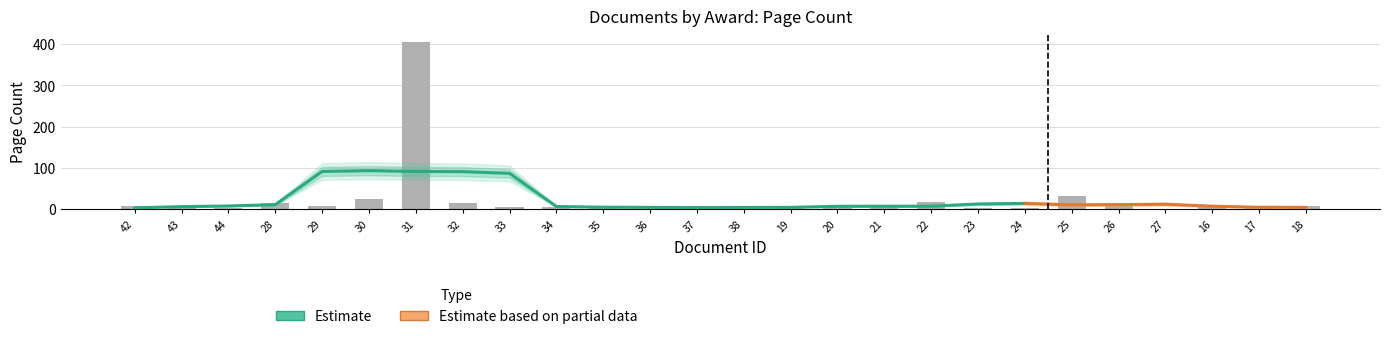

What is the greatest value displayed?

406